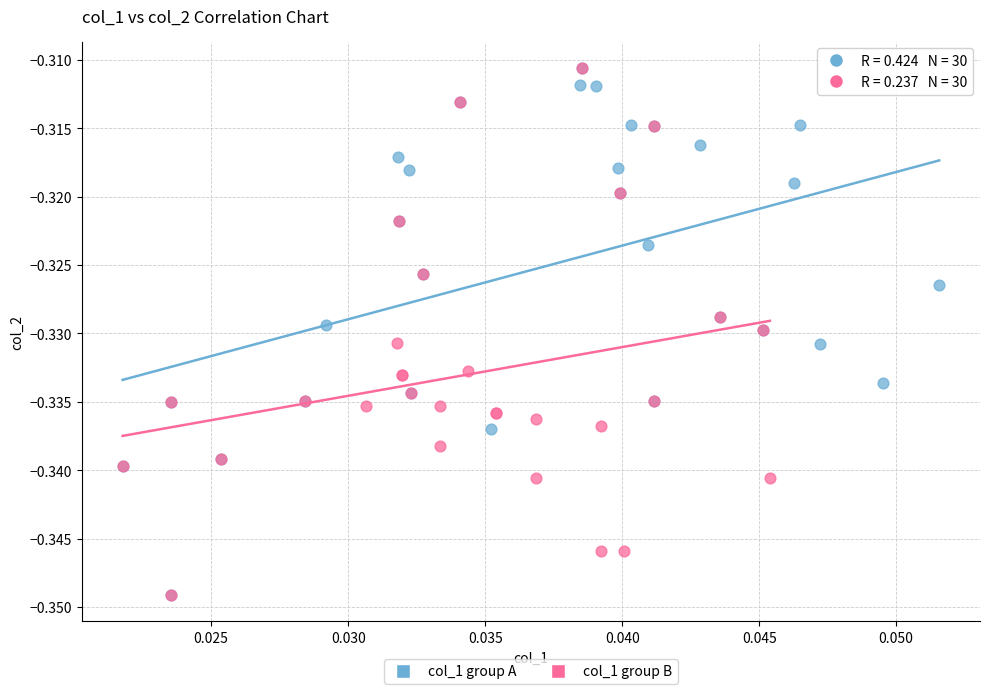

What are all the series names shown in the legend?

col_1 group A, col_1 group B